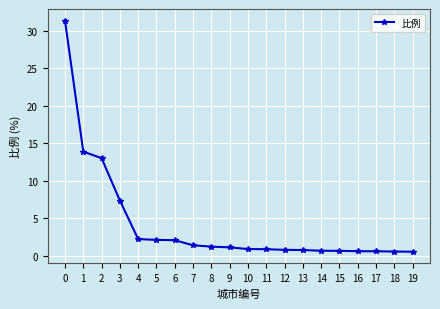

What is the average value?

4.1